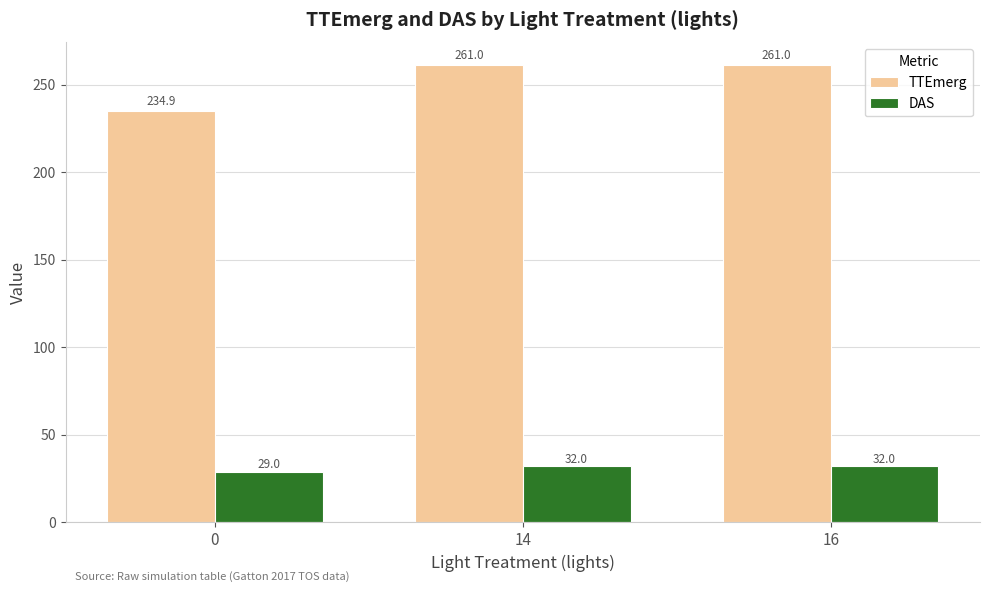

Which series has the largest total across all categories?

TTEmerg